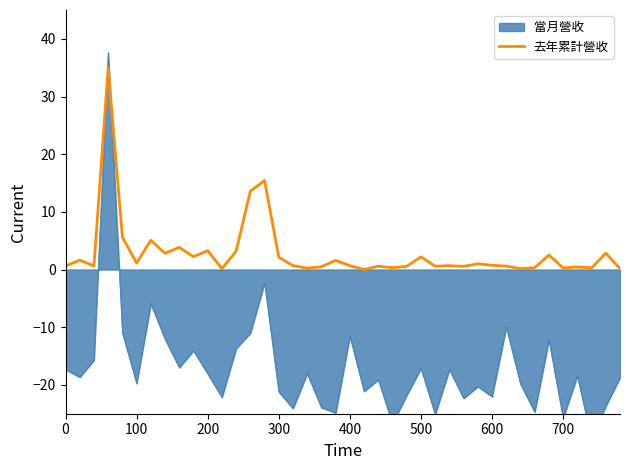

The value of 去年累計營收 at 300 is 2.1. True or false?

True